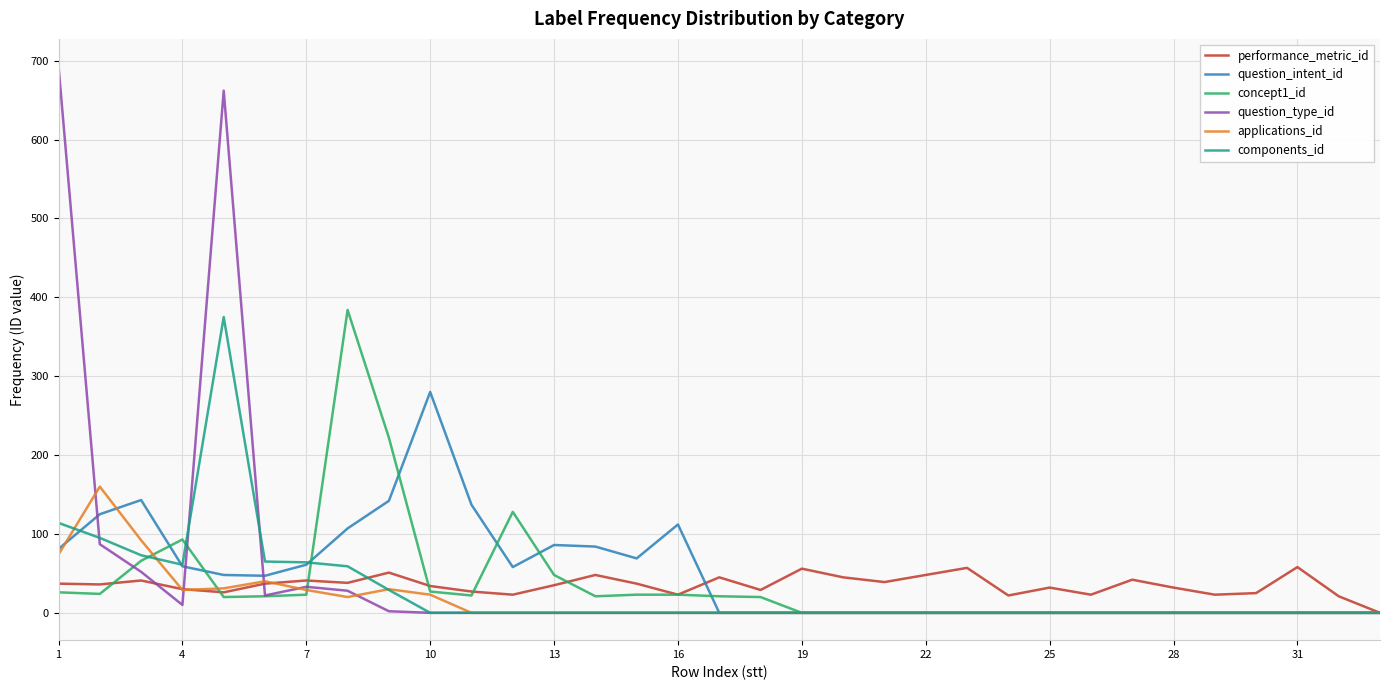

Which series has the widest spread of values?

question_type_id